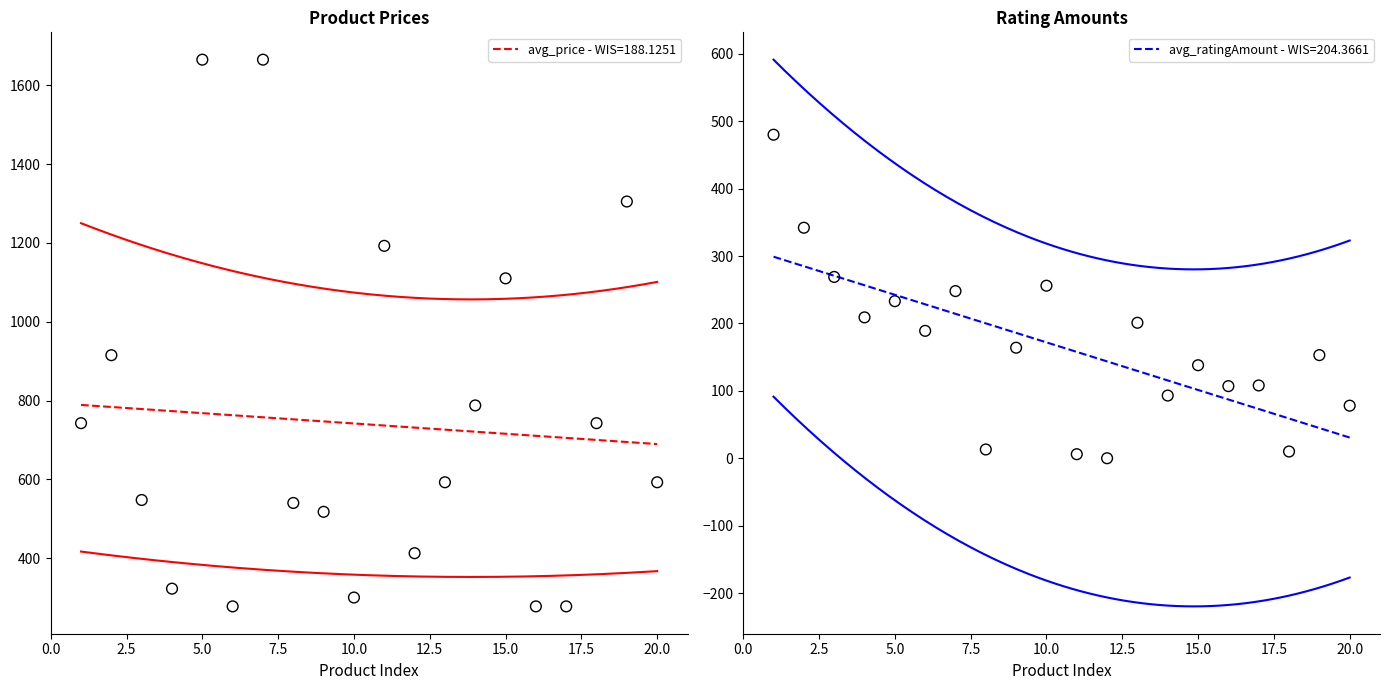

Which series has the largest total across all categories?

avg_price